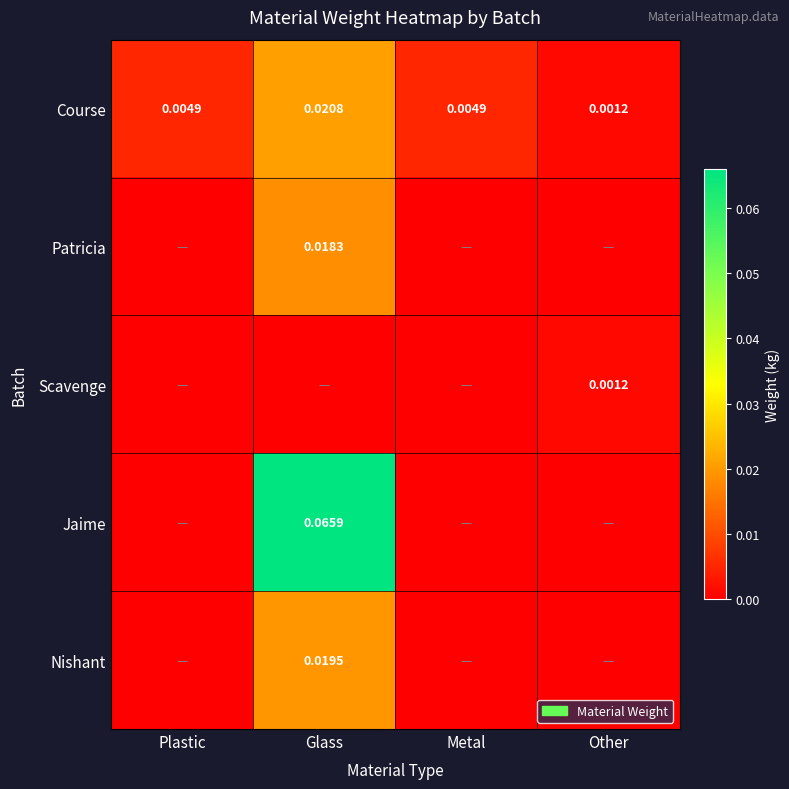

Where is Course nearest to the value 0?

Other